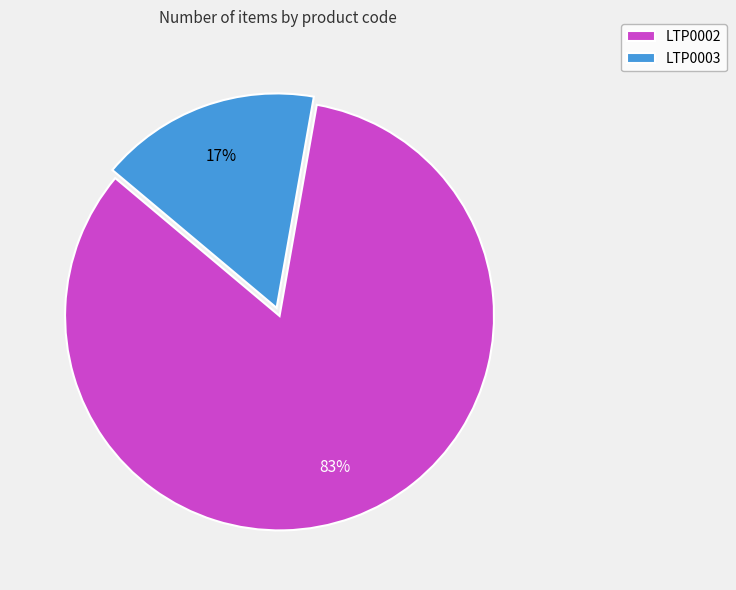

To the nearest percent, what is the average slice percentage?

50%